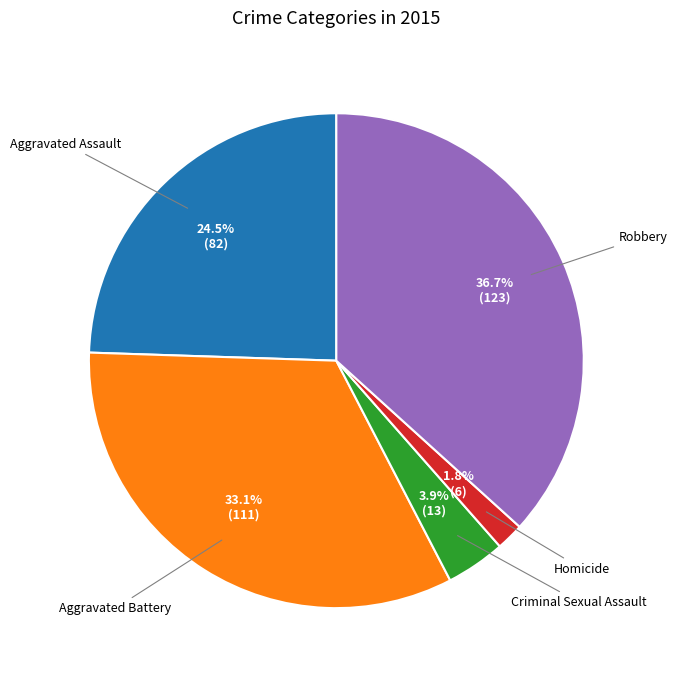

Is there any slice that represents more than half of the pie?

No